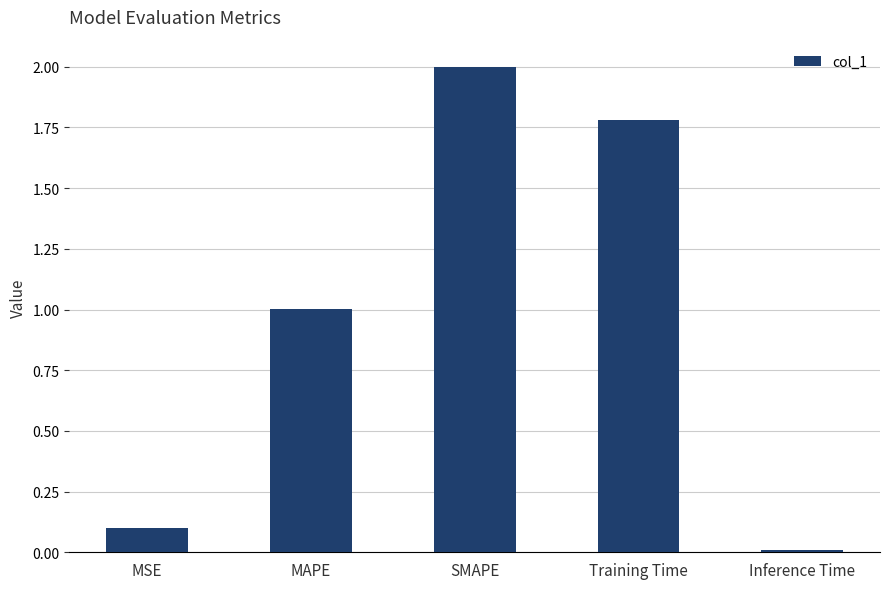

Which label corresponds to the smallest value in the chart?

Inference Time